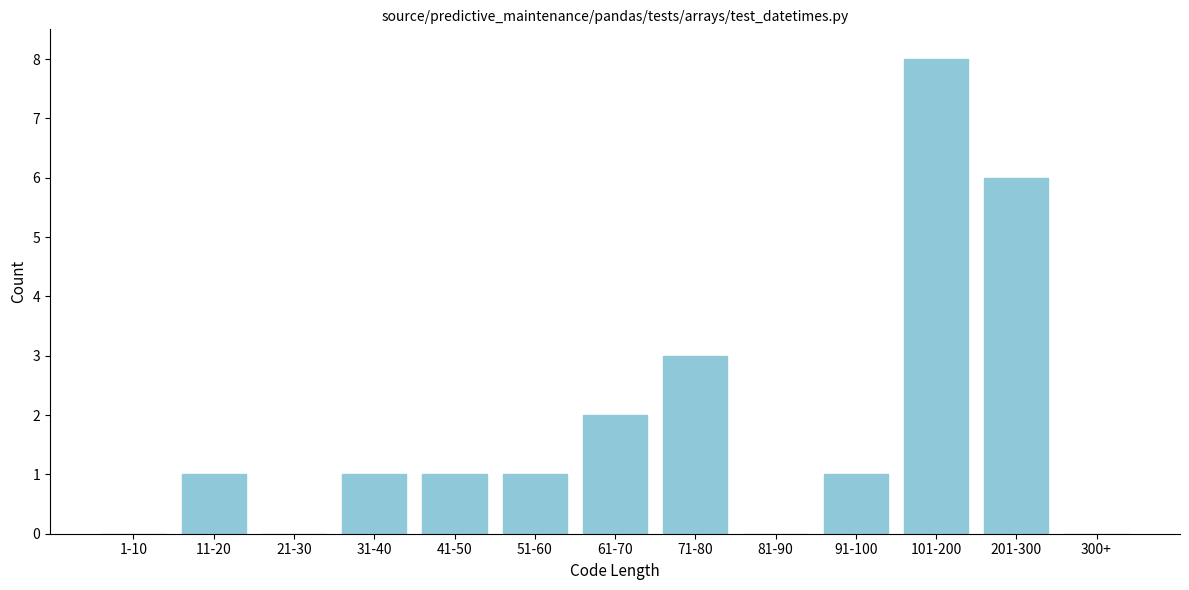

Reading right to left, transcribe all the data shown in this chart.

300+=0	201-300=6	101-200=8	91-100=1	81-90=0	71-80=3	61-70=2	51-60=1	41-50=1	31-40=1	21-30=0	11-20=1	1-10=0